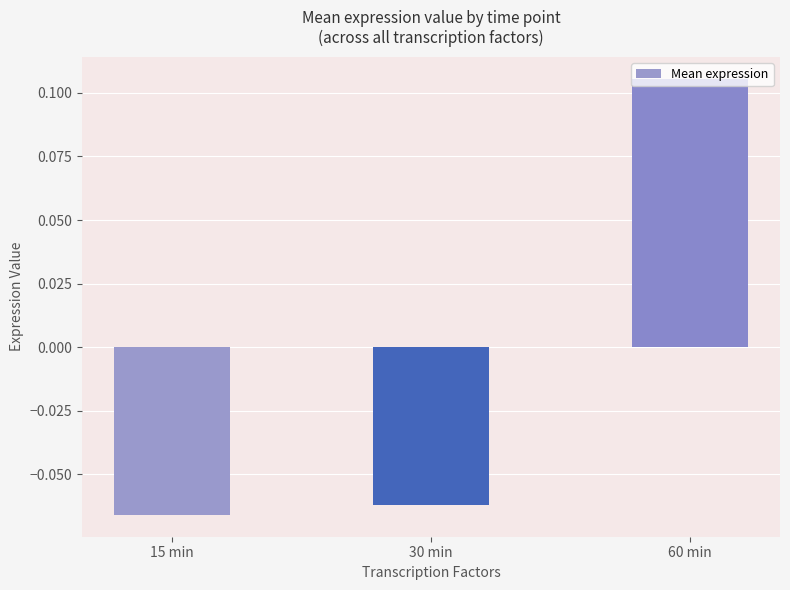

Rank the categories by value from highest to lowest.

60 min, 30 min, 15 min